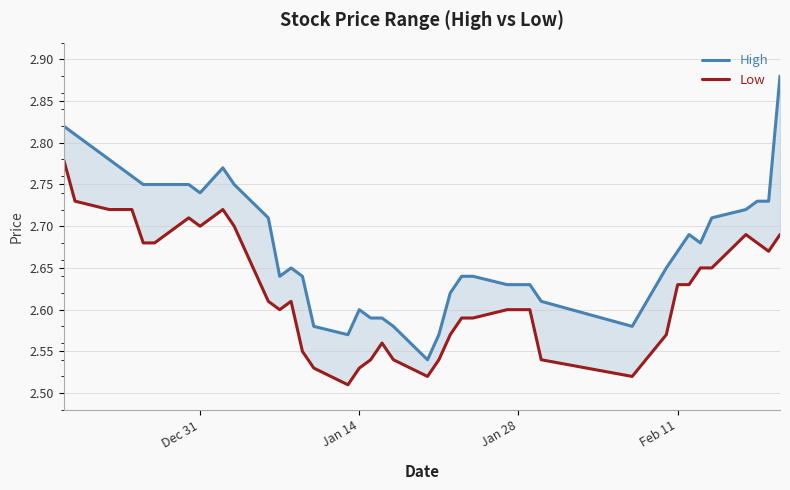

How many data points does each series have?

40